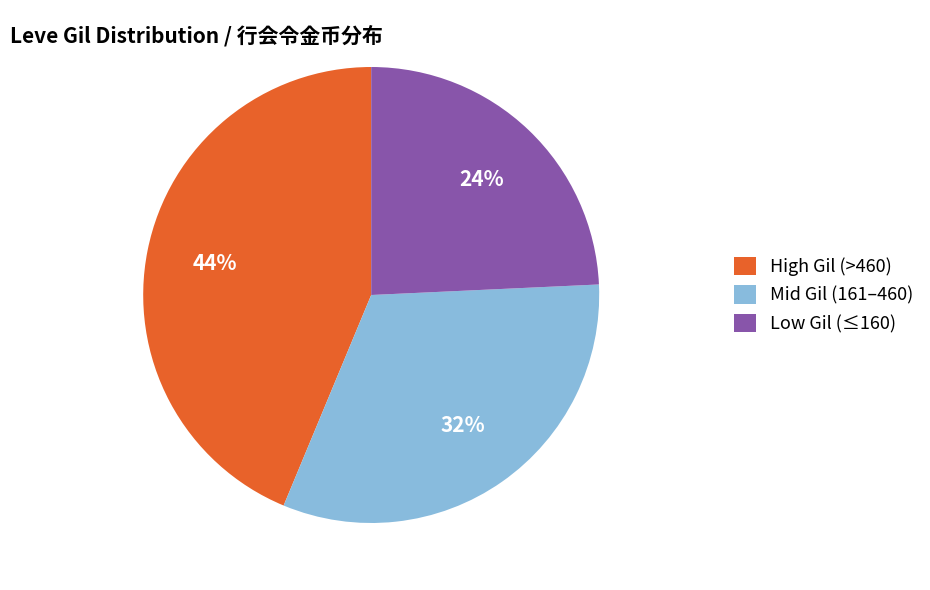

Is it true that Low Gil (≤160) is 24% of the pie?

True